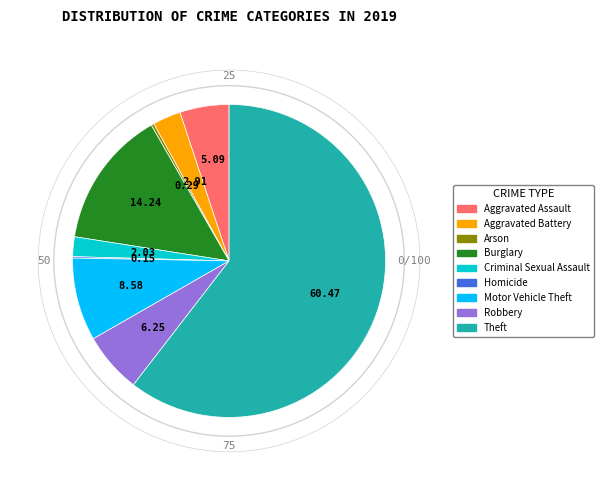

Which slice is the largest?

Theft